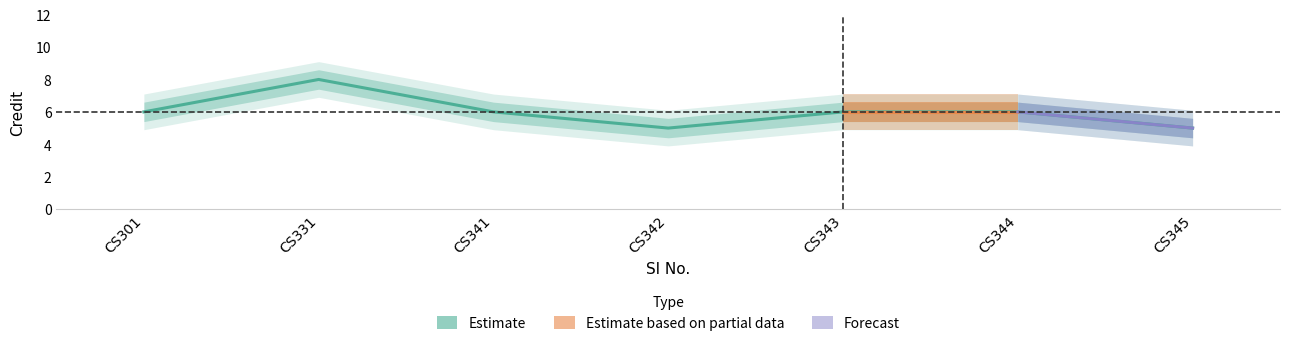

What is the value of the 1st point from the left?

6